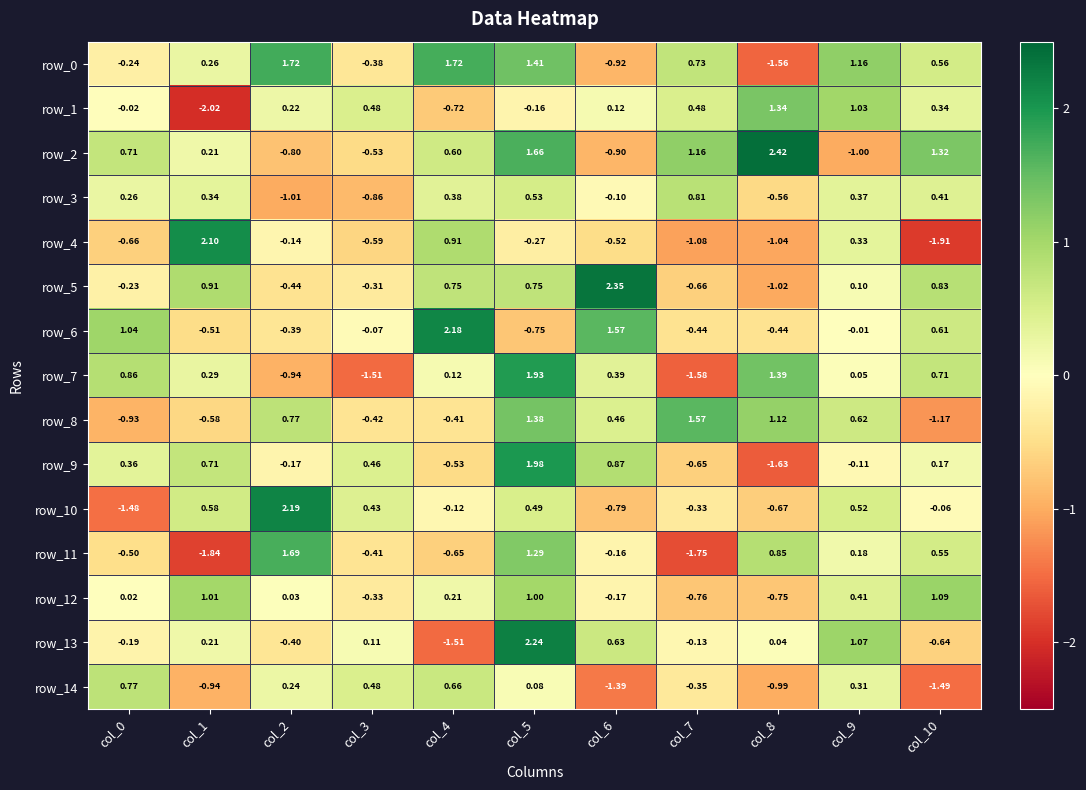

Is the value of row_8 at col_7 greater than the value of row_12 at col_3?

Yes